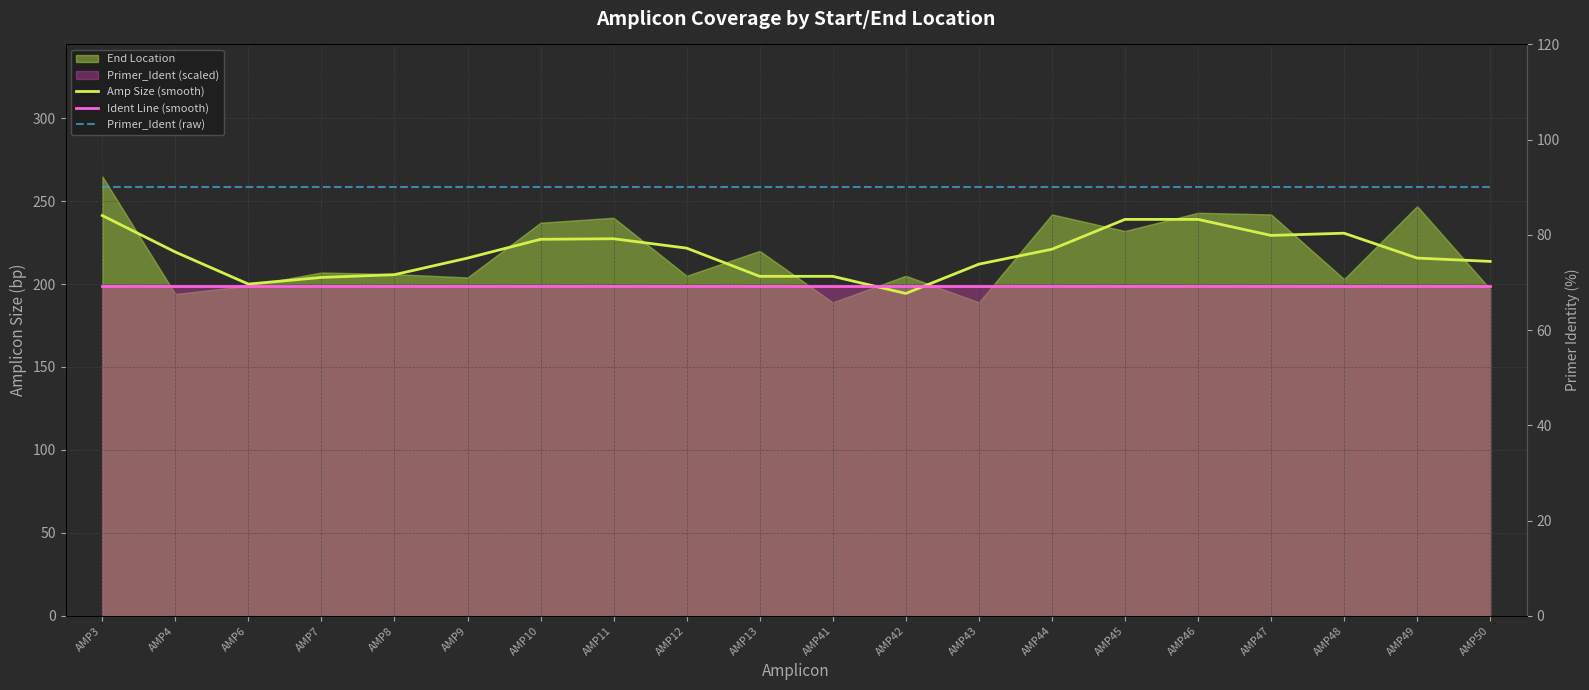

Rank the series at AMP4 from lowest to highest value.

Primer_Ident (raw), Ident Line (smooth), Amp Size (smooth)